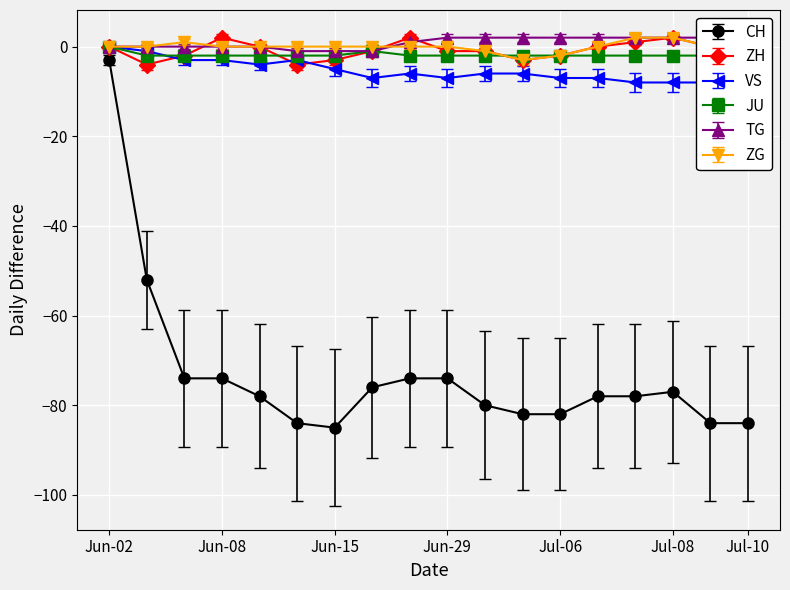

How many interior local peaks does the JU series have?

1